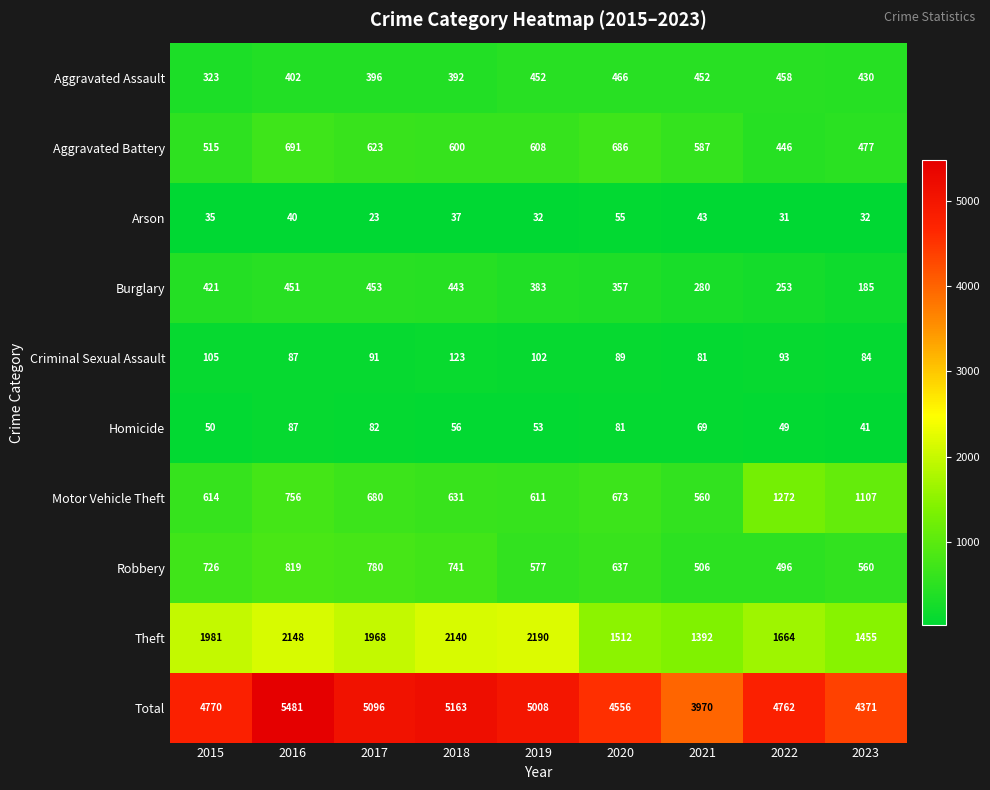

What is the average value of the Robbery series?

649